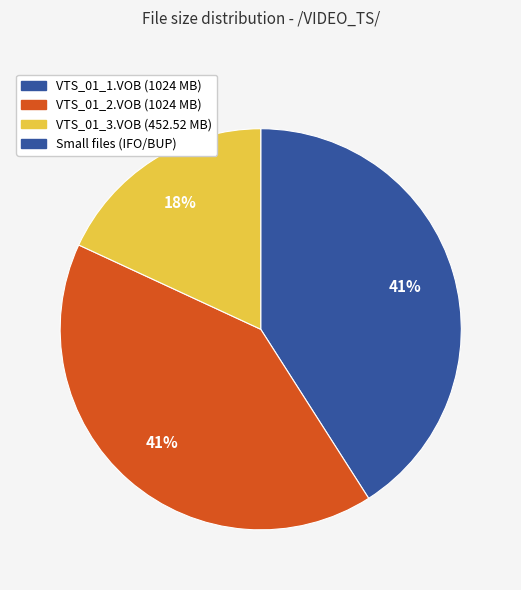

Is there a majority slice in this chart?

No